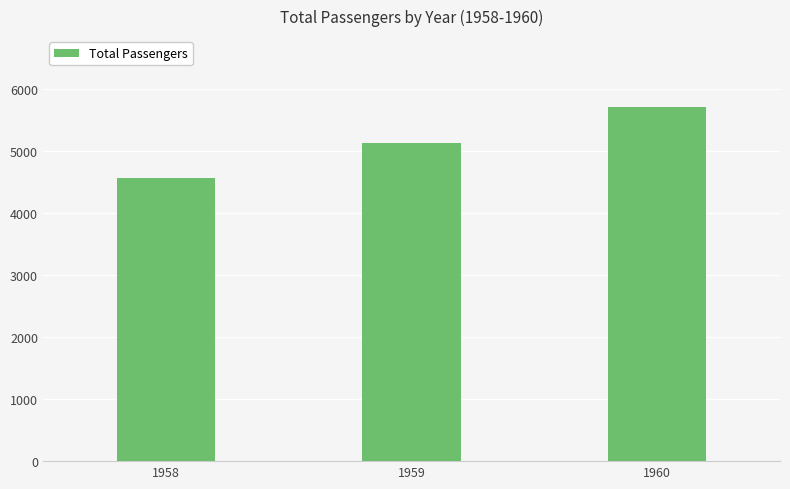

Are the bars horizontal?

No